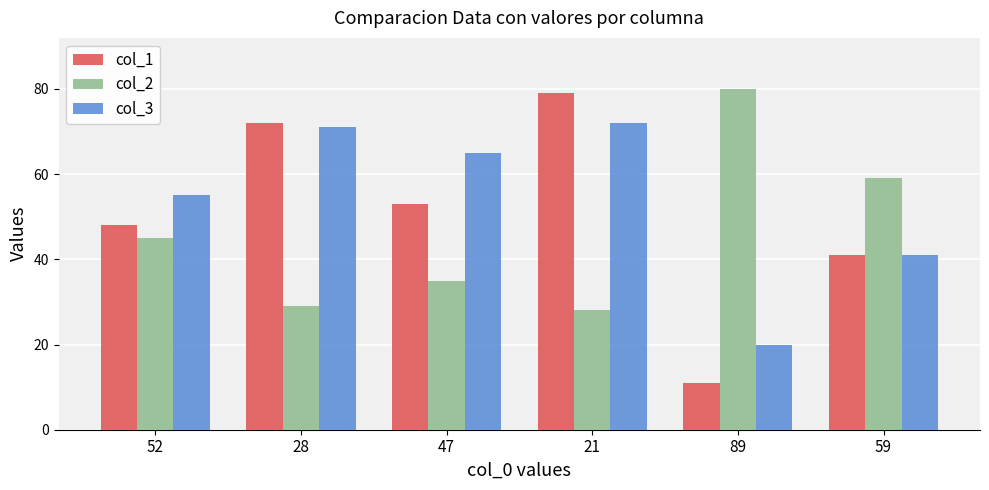

How many groups of bars are there?

6